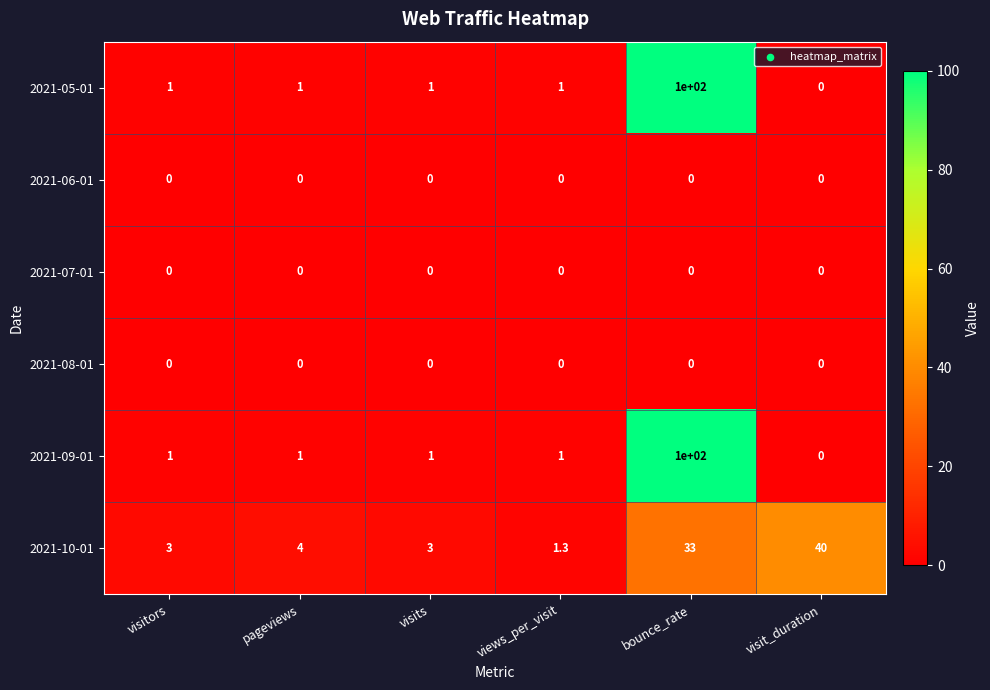

At how many categories does at least one series exceed 97?

1